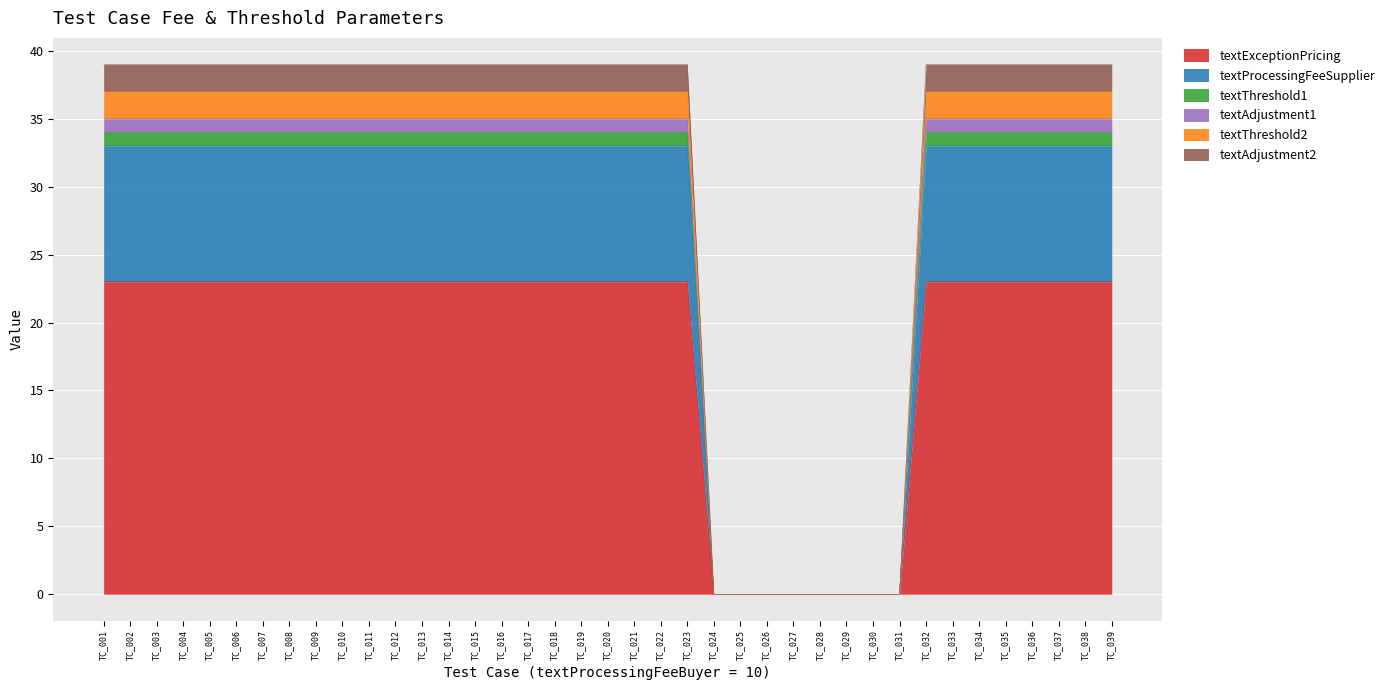

True or false: textThreshold2 has more than 0 interior local peaks.

False